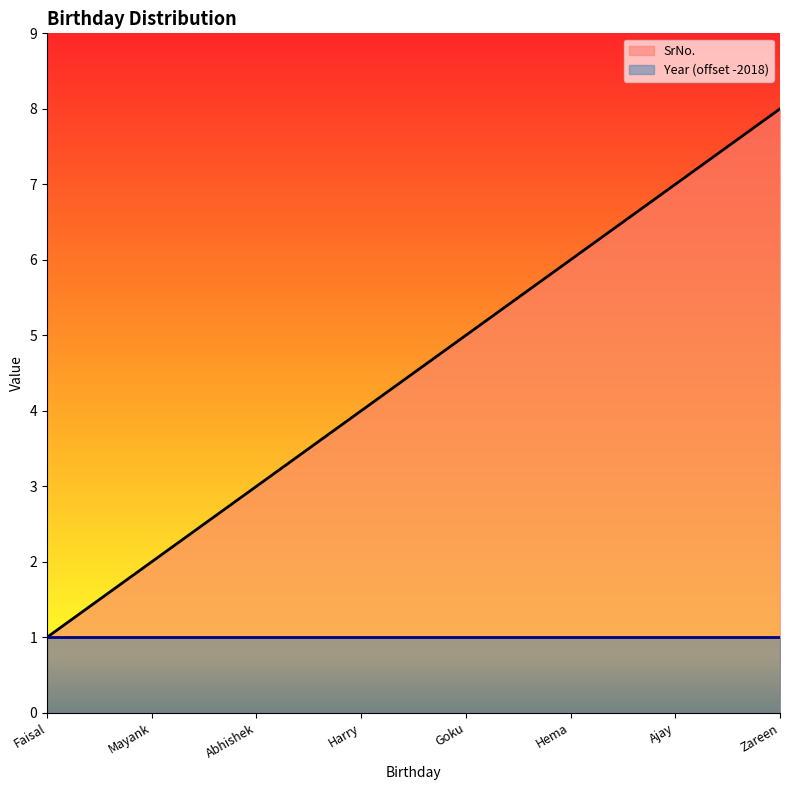

What is the smallest value displayed?

1